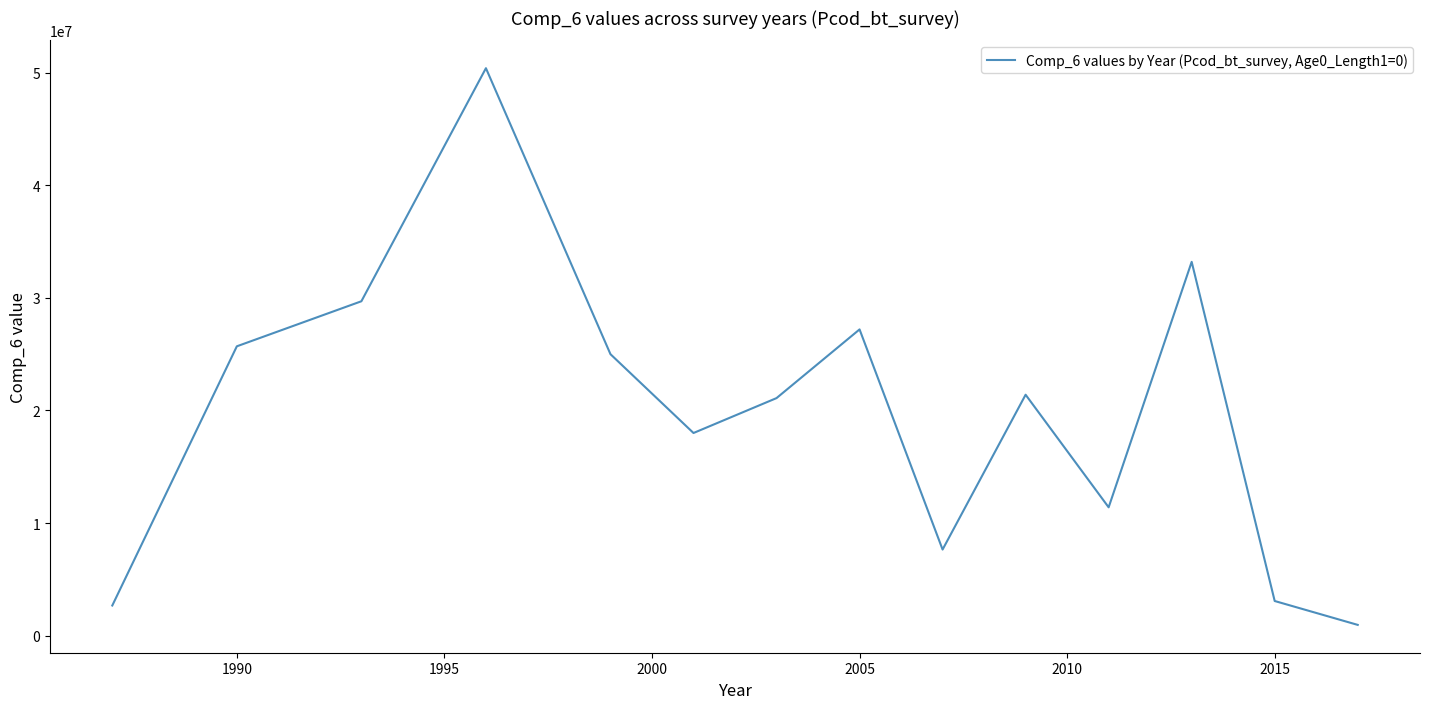

What is the maximum value shown in the chart?

50400000